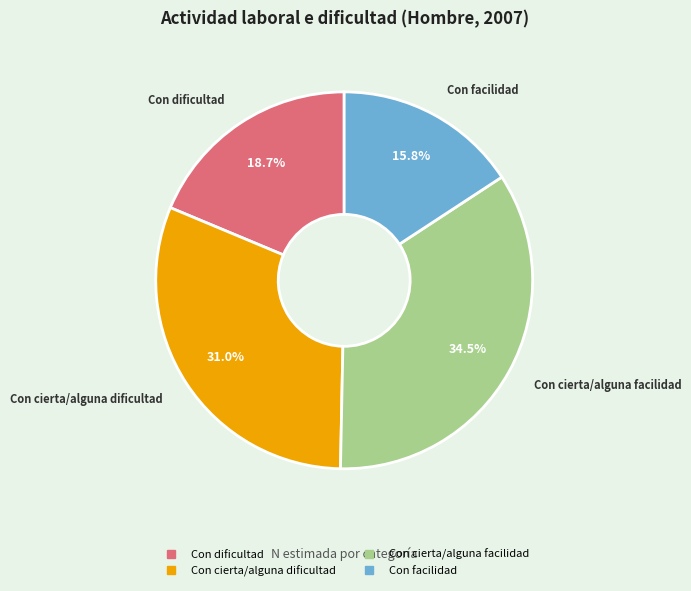

Count the number of slices in the pie.

4